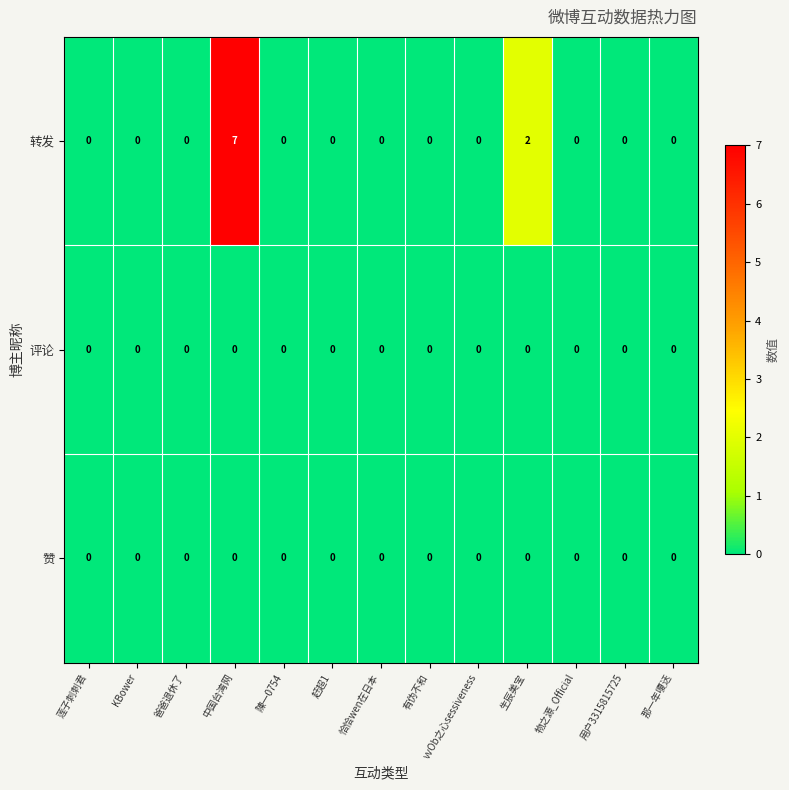

Which series has the largest range (max minus min)?

转发